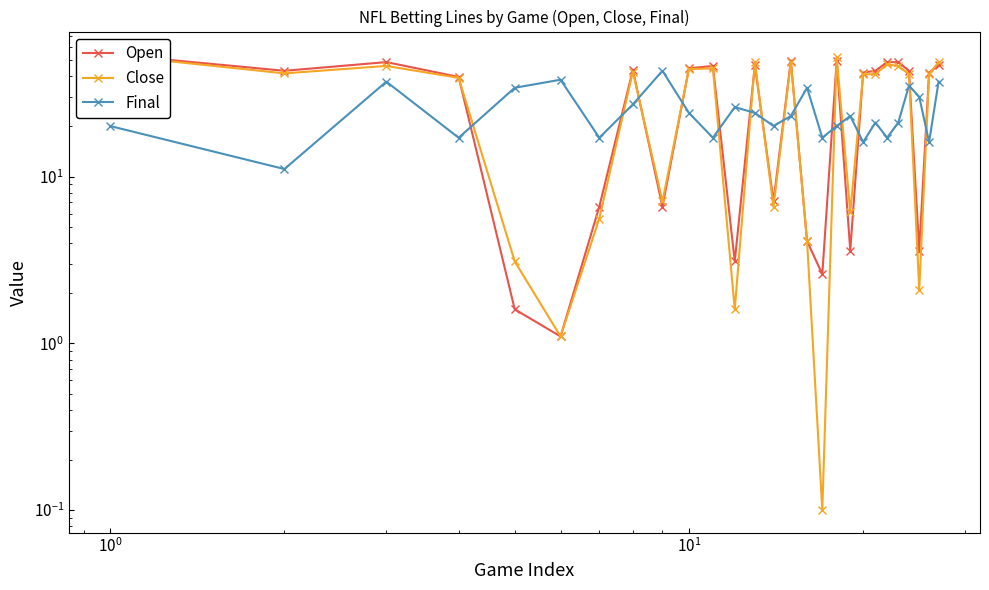

What is the value of the Open point at the 23rd from the left?

48.6